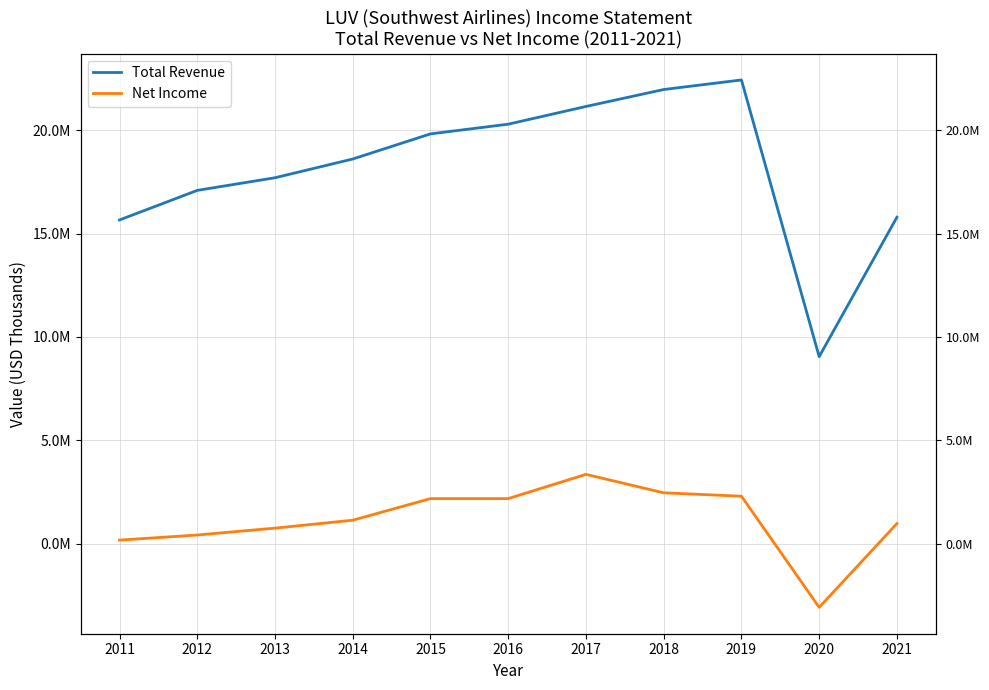

Between 2016 and 2019, which series saw the biggest shift?

Total Revenue